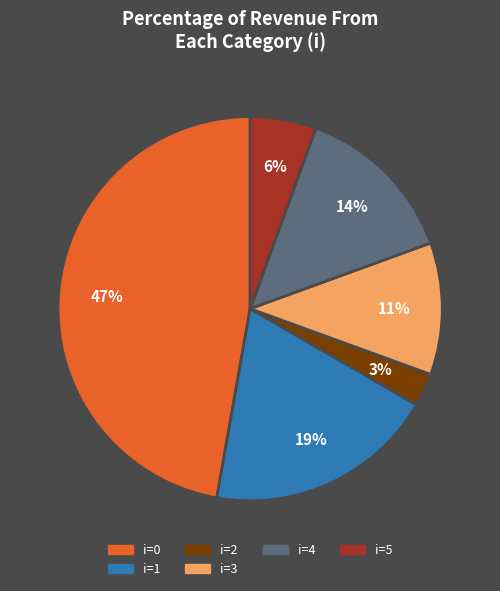

Do i=4 and i=2 together represent more than half of the pie?

No